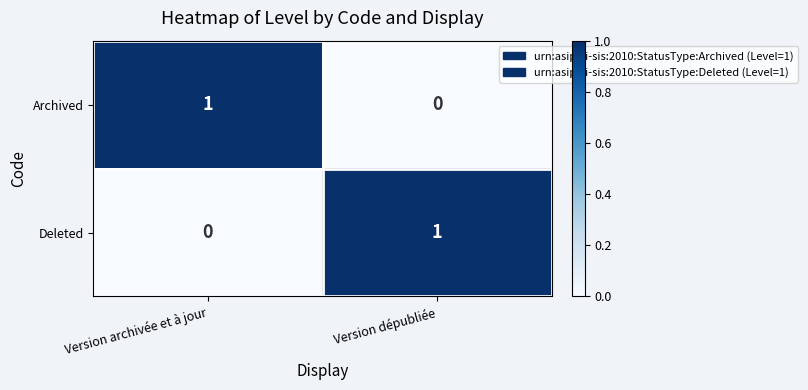

How many distinct data groups are displayed?

2